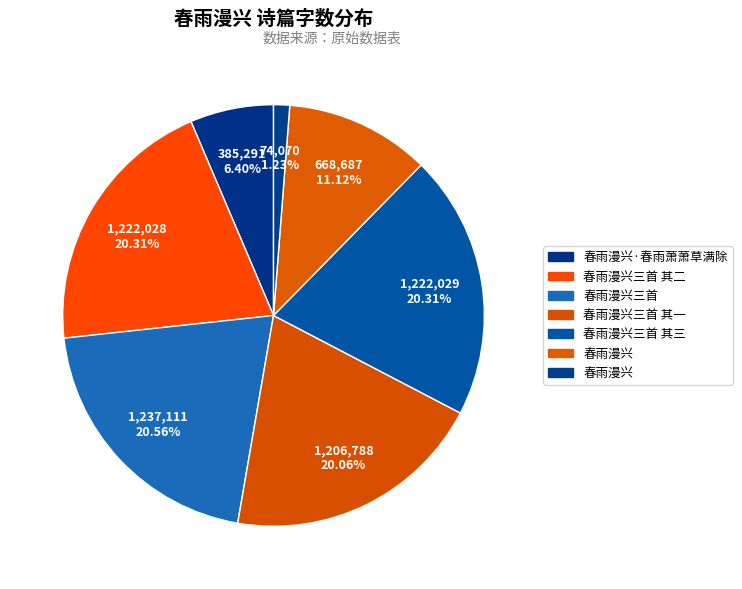

How many slices are in this pie chart?

7